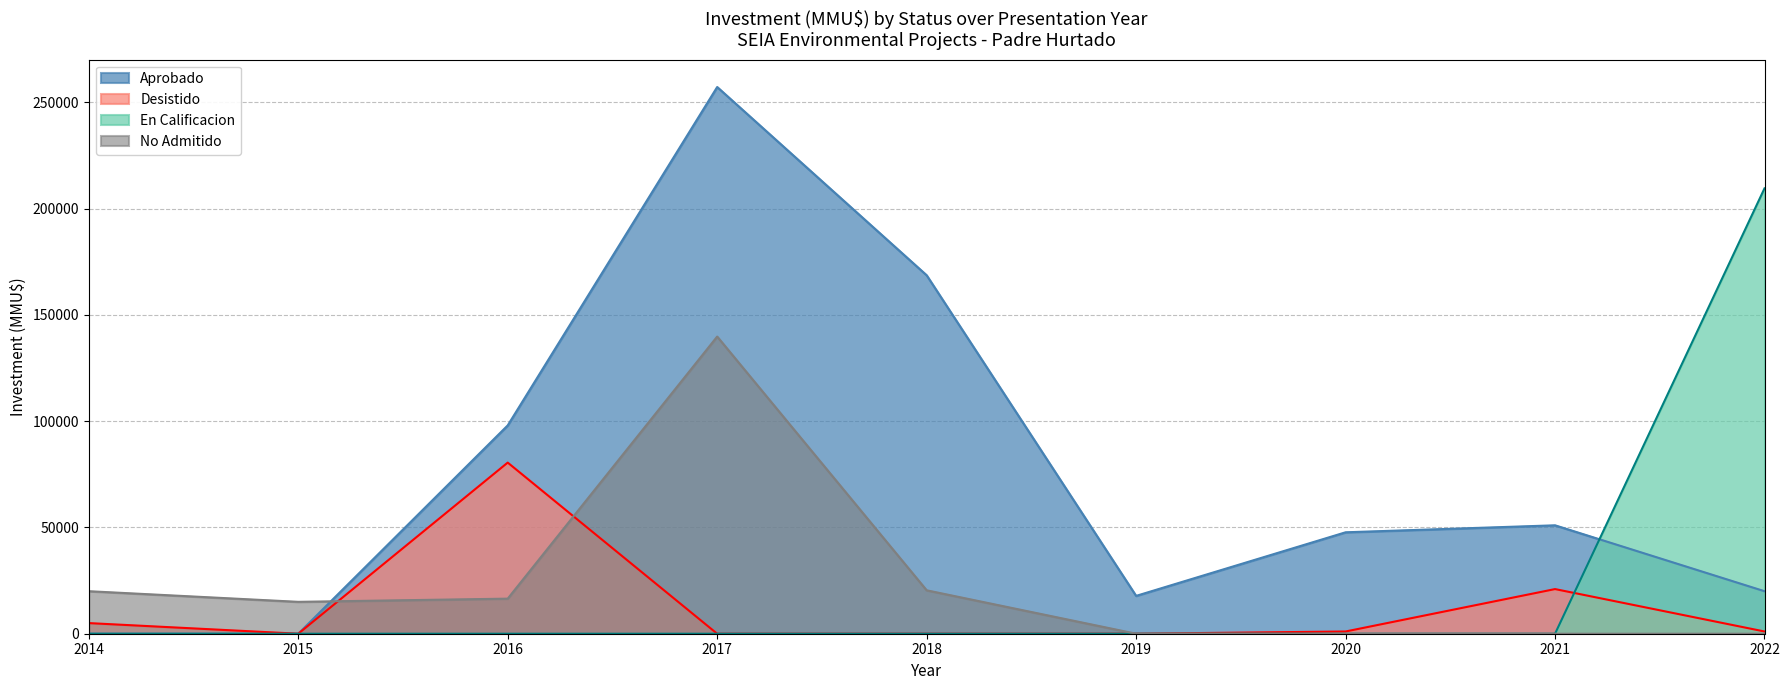

Which series changed the most between 2019 and 2020?

Aprobado